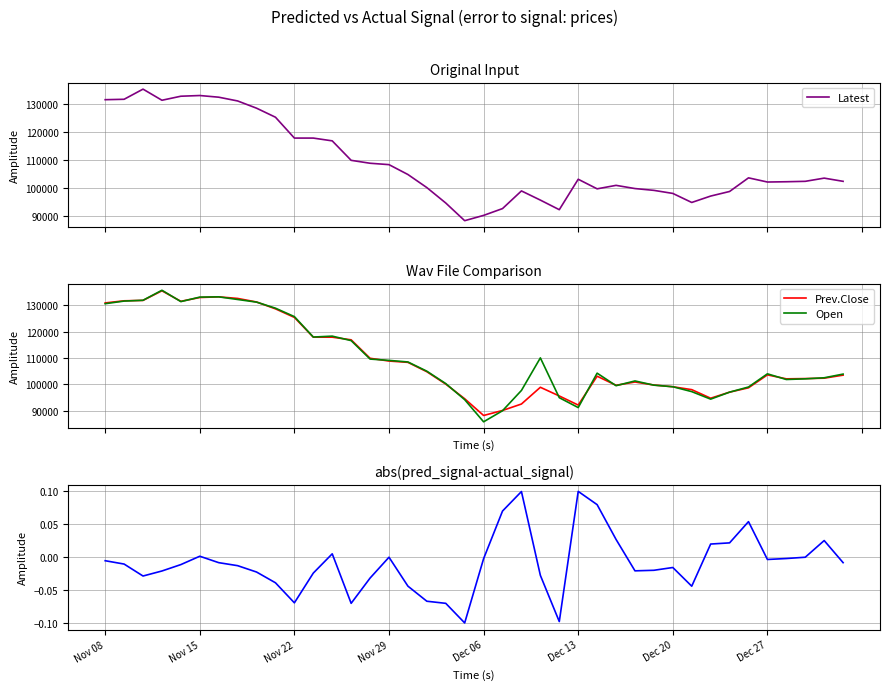

Between 10 and 33, which is larger?

10